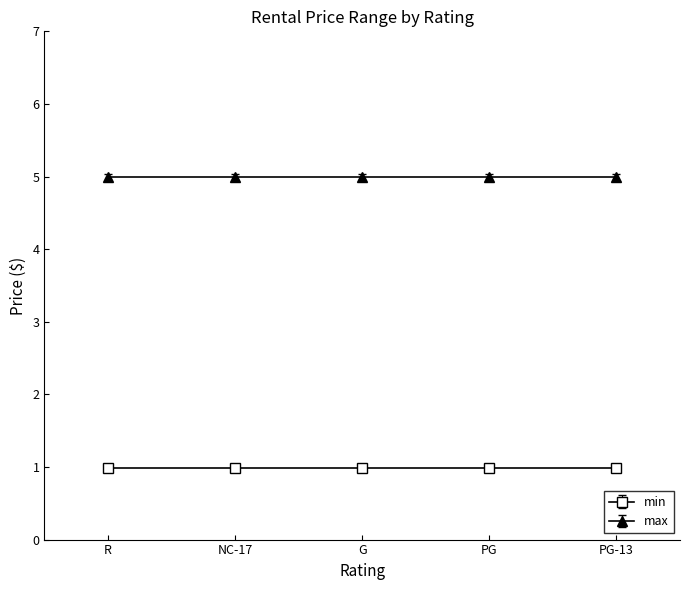

True or false: max and min cross at least once.

False